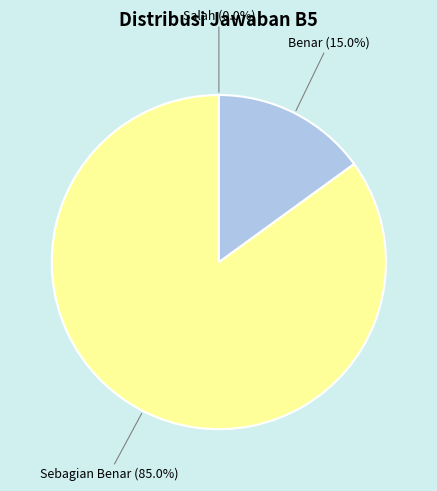

Is there a majority slice in this chart?

Yes